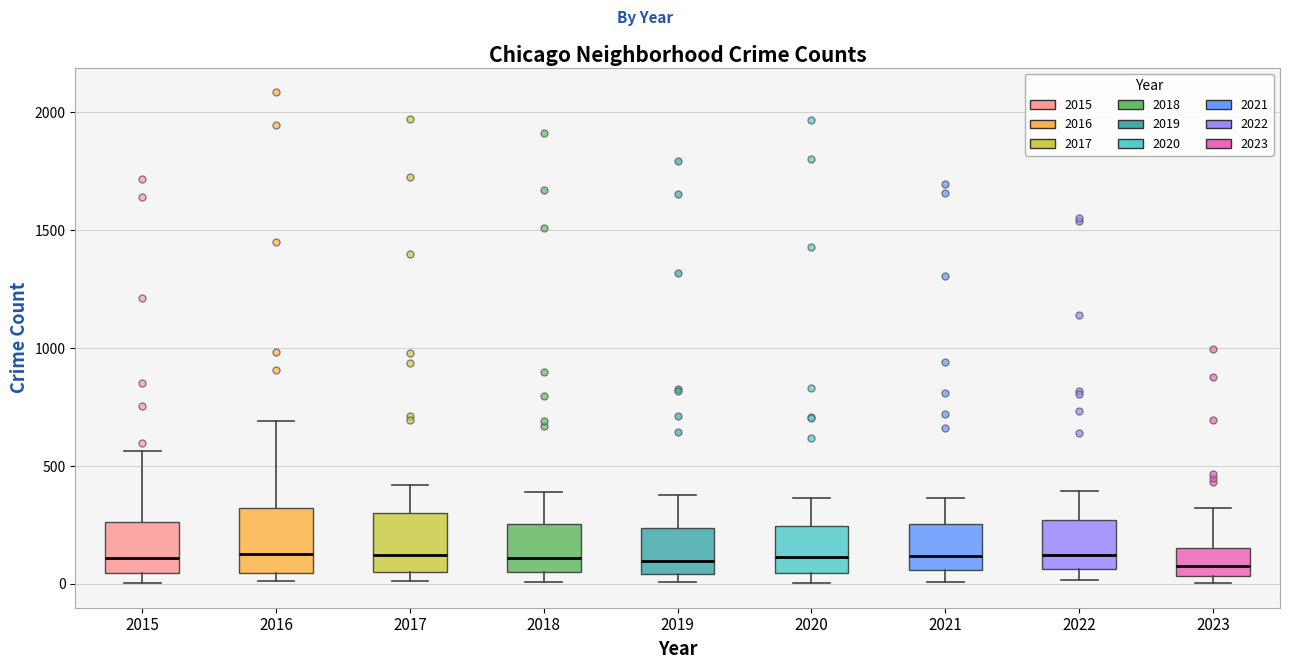

Reading left to right, read every box against the y-axis: the position of its median line, the range the box covers, and the ends of its whiskers. The values are not printed on the chart, so give them approximately, as read against the axis.

2015: median 100, box 50 to 250, whiskers 0 to 550
2016: median 150, box 50 to 300, whiskers 0 to 700
2017: median 100, box 50 to 300, whiskers 0 to 400
2018: median 100, box 50 to 250, whiskers 0 to 400
2019: median 100, box 50 to 250, whiskers 0 to 400
2020: median 100, box 50 to 250, whiskers 0 to 350
2021: median 100, box 50 to 250, whiskers 0 to 350
2022: median 100, box 50 to 250, whiskers 0 to 400
2023: median 100, box 50 to 150, whiskers 0 to 300